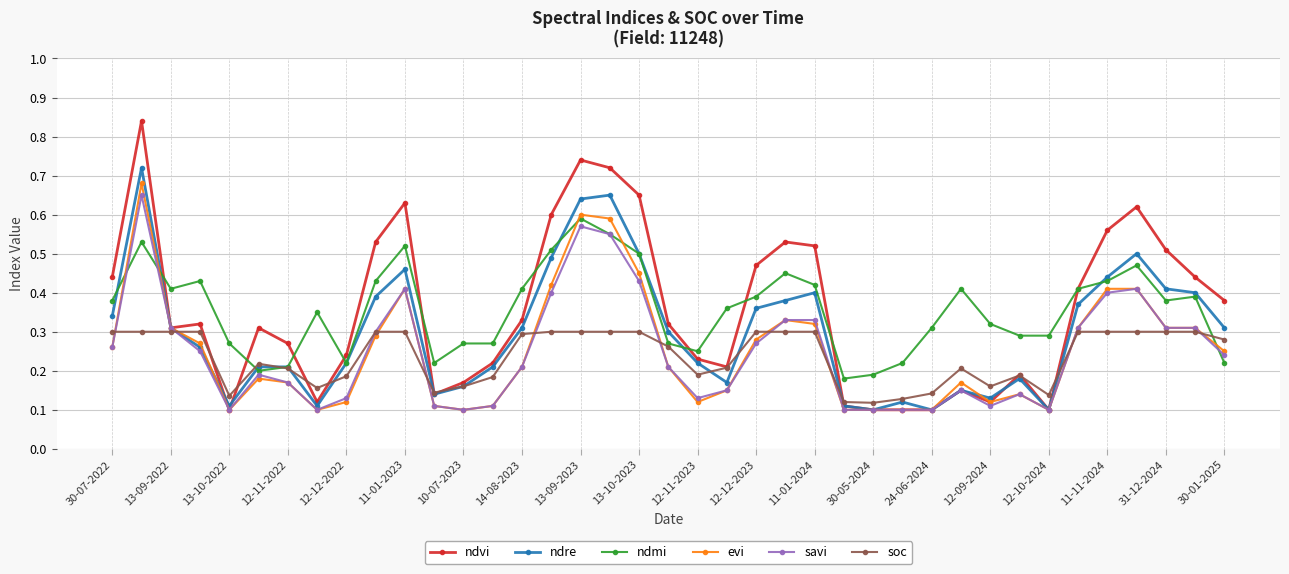

True or false: ndvi has more than 2 points higher than both neighbors.

True